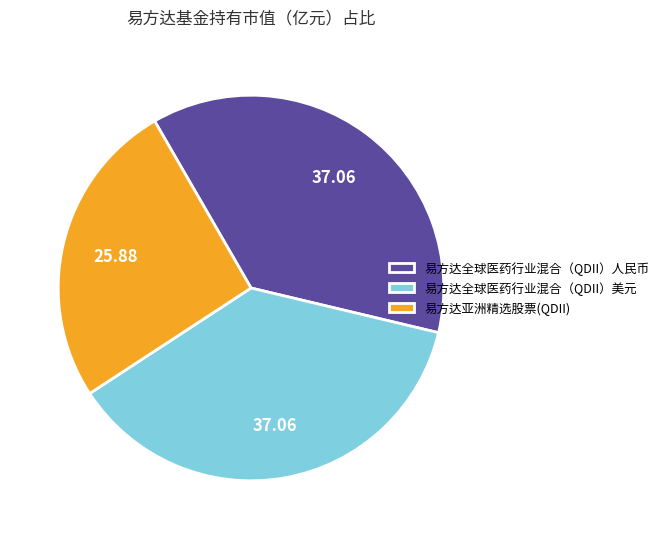

How many slices are in this pie chart?

3